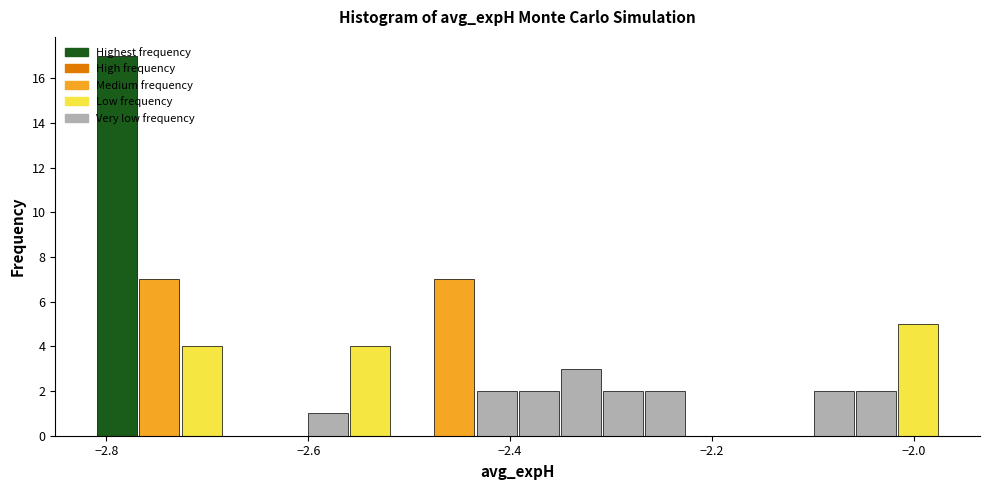

Around what value on the x-axis is the tallest bar? Give the approximate position of its centre, as read against the axis.

-2.78